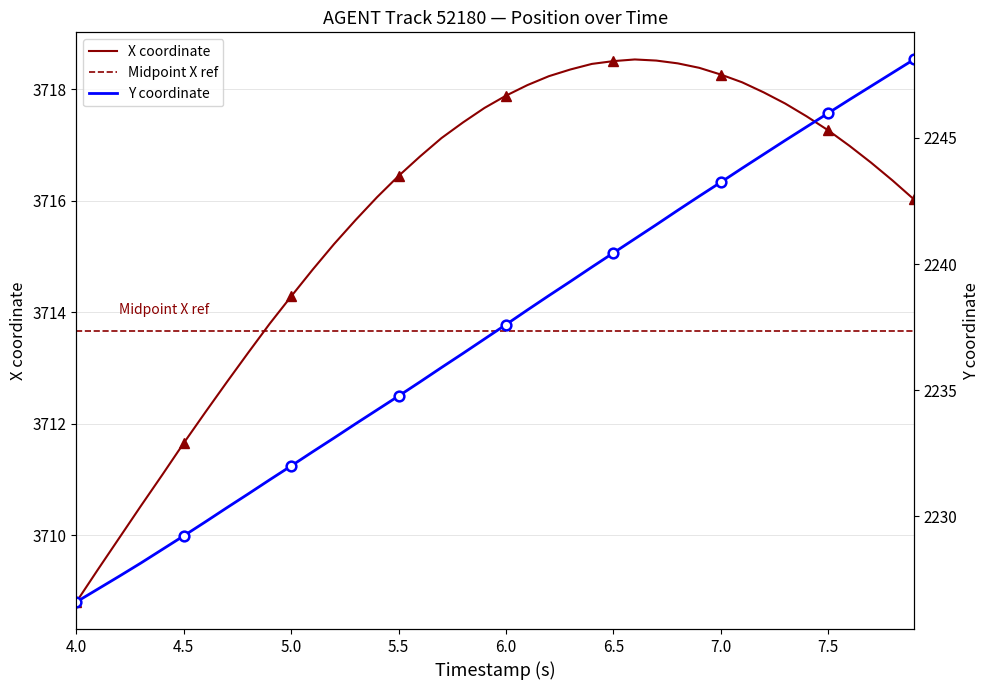

How many values in the X series are below 3716?

14